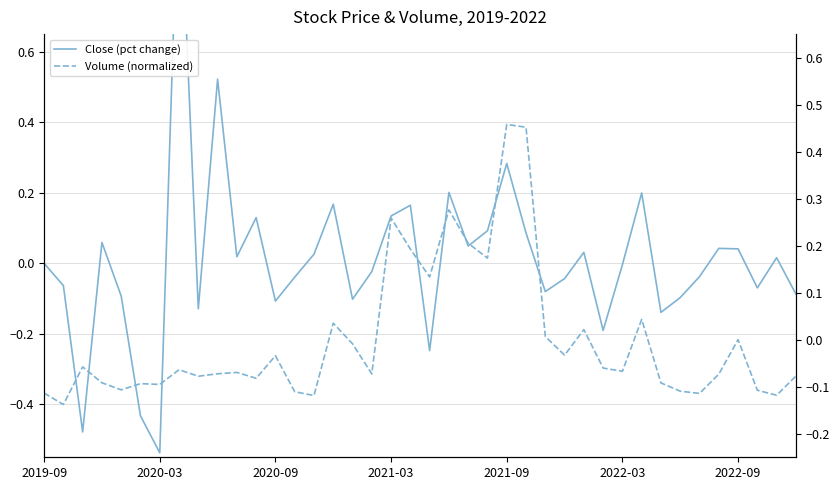

Rank the series by their average value, from highest to lowest.

Close (pct change), Volume (normalized)